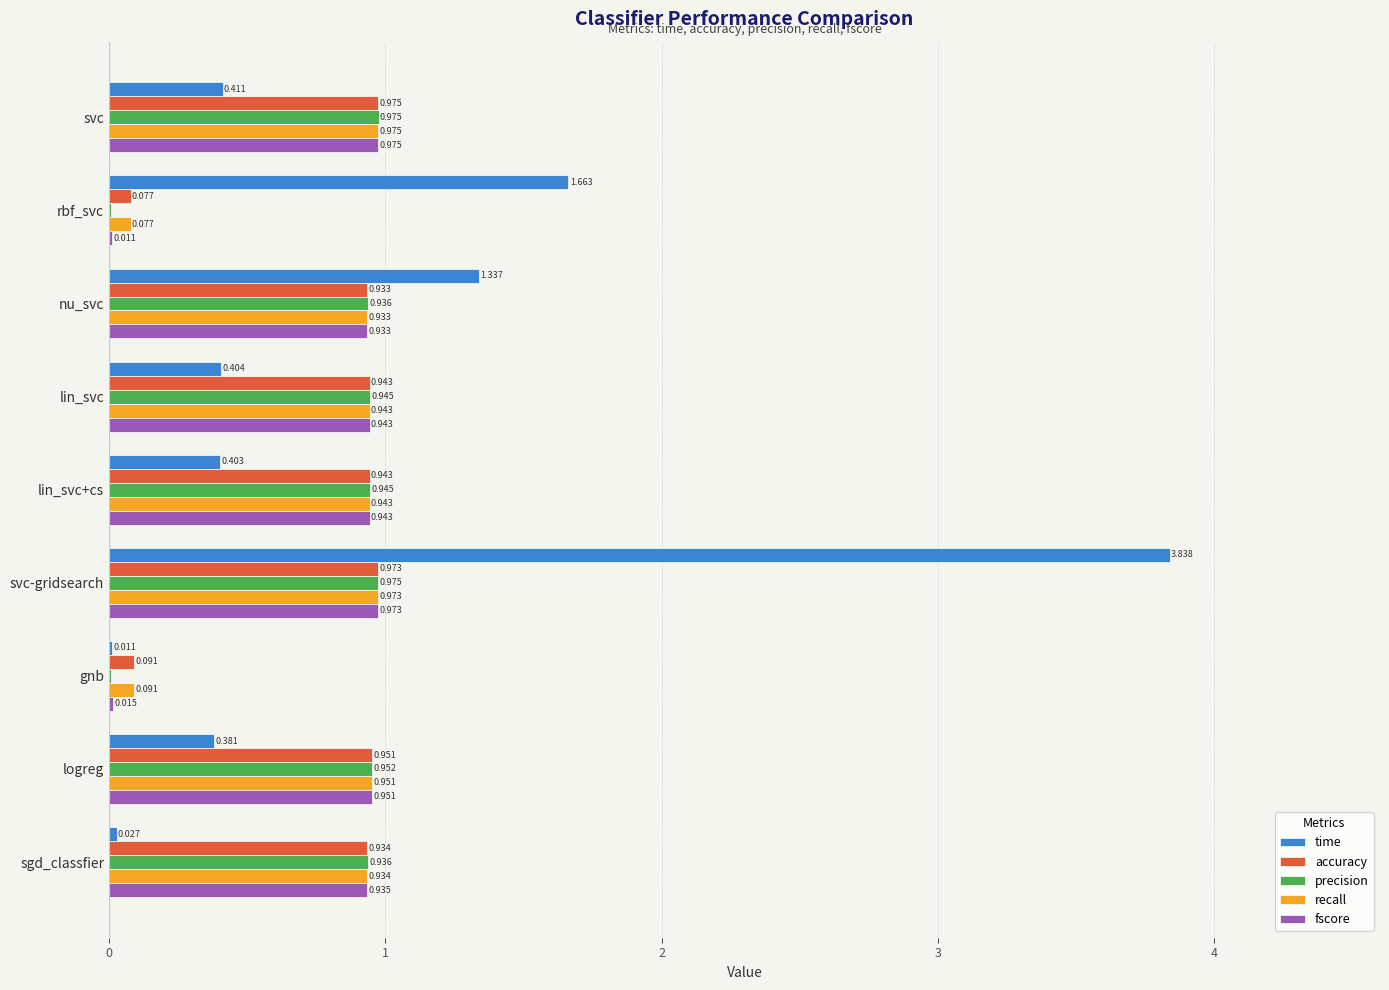

Which label corresponds to the largest value in the chart?

svc-gridsearch